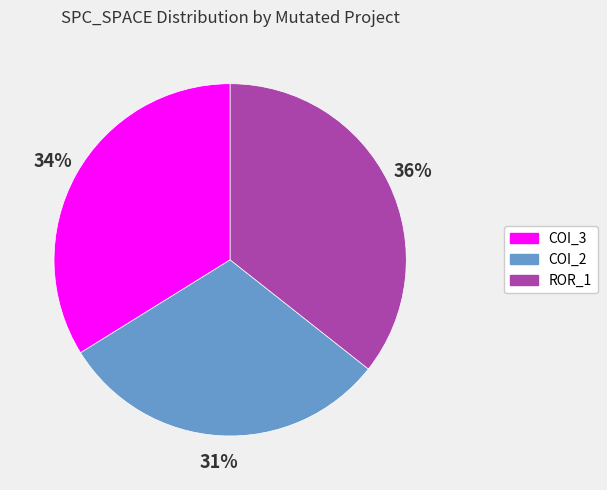

What is the smallest slice in the pie chart?

COI_2